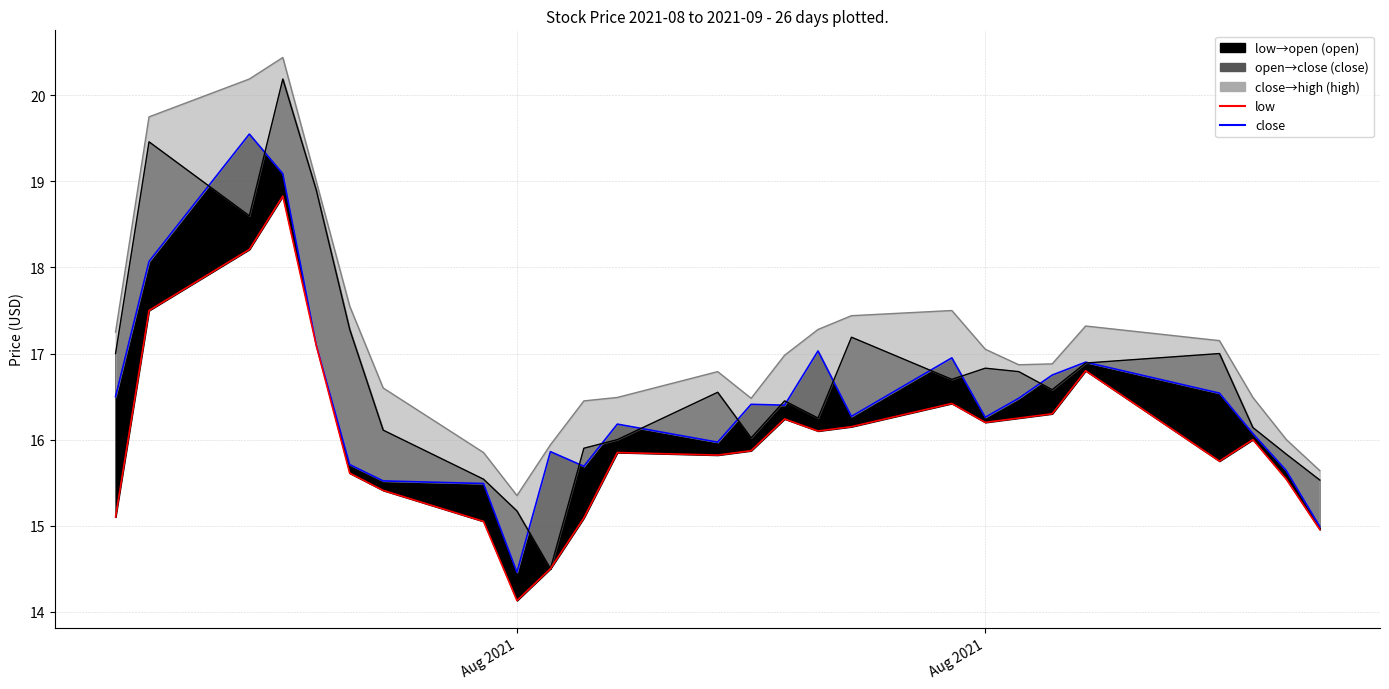

At which category does close reach its first local valley?

Aug 2021